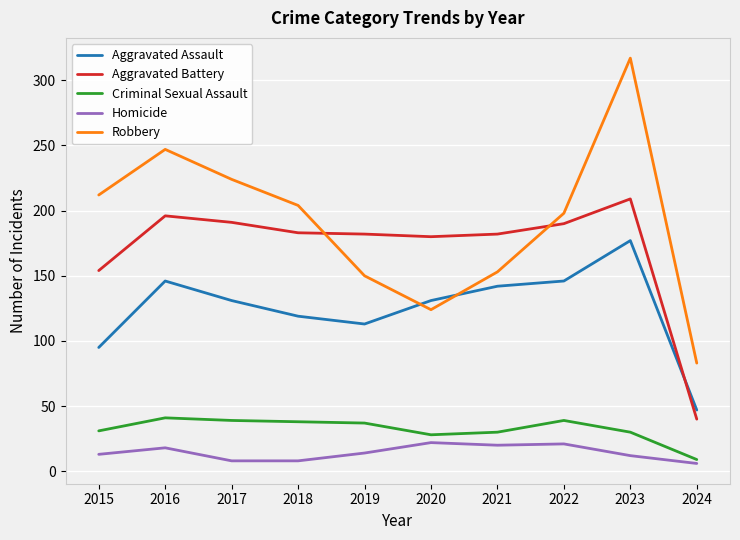

True or false: Aggravated Battery and Robbery cross at least once.

True